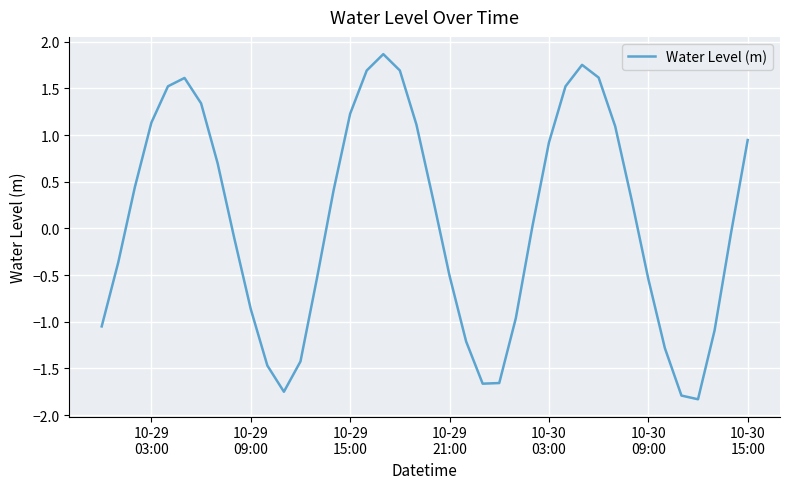

How many values are below zero?

19